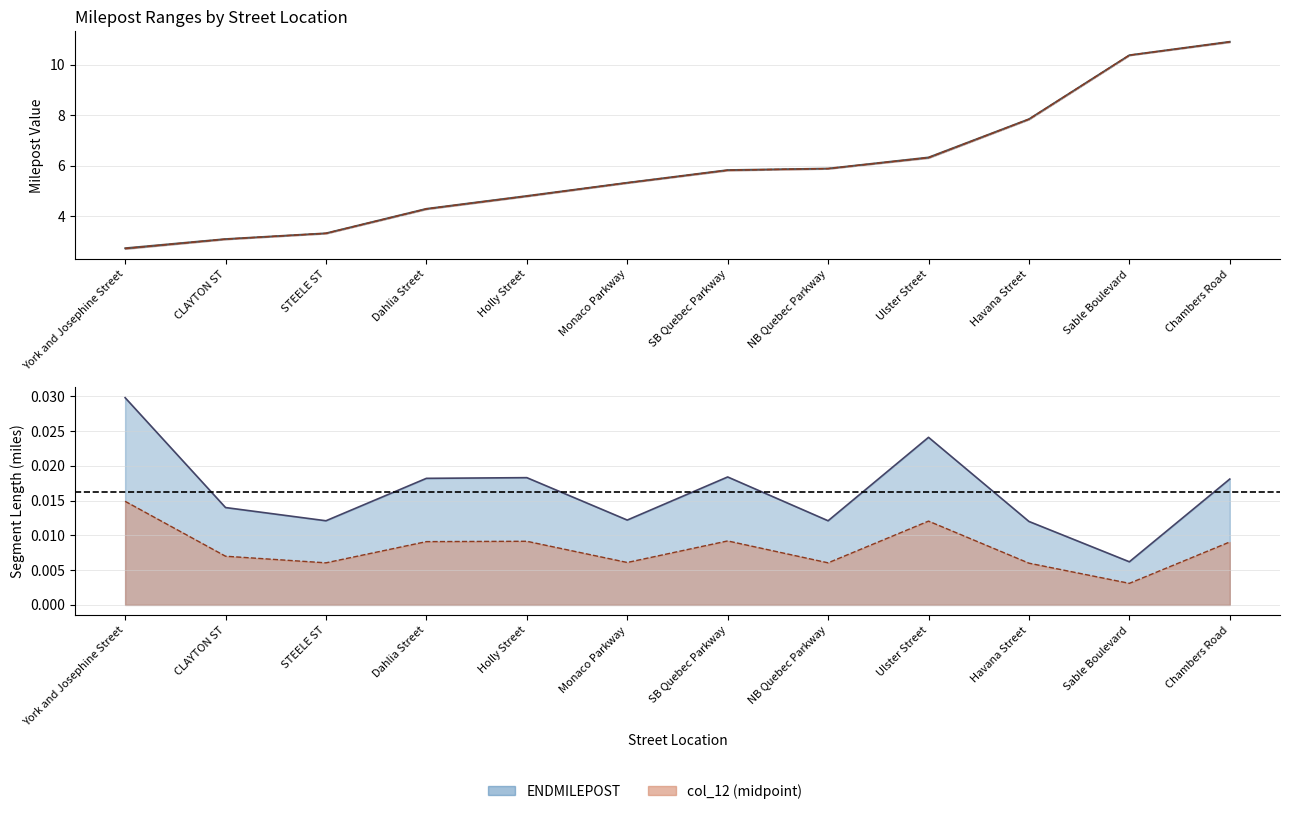

Does the chart display data point markers on the line(s)?

No